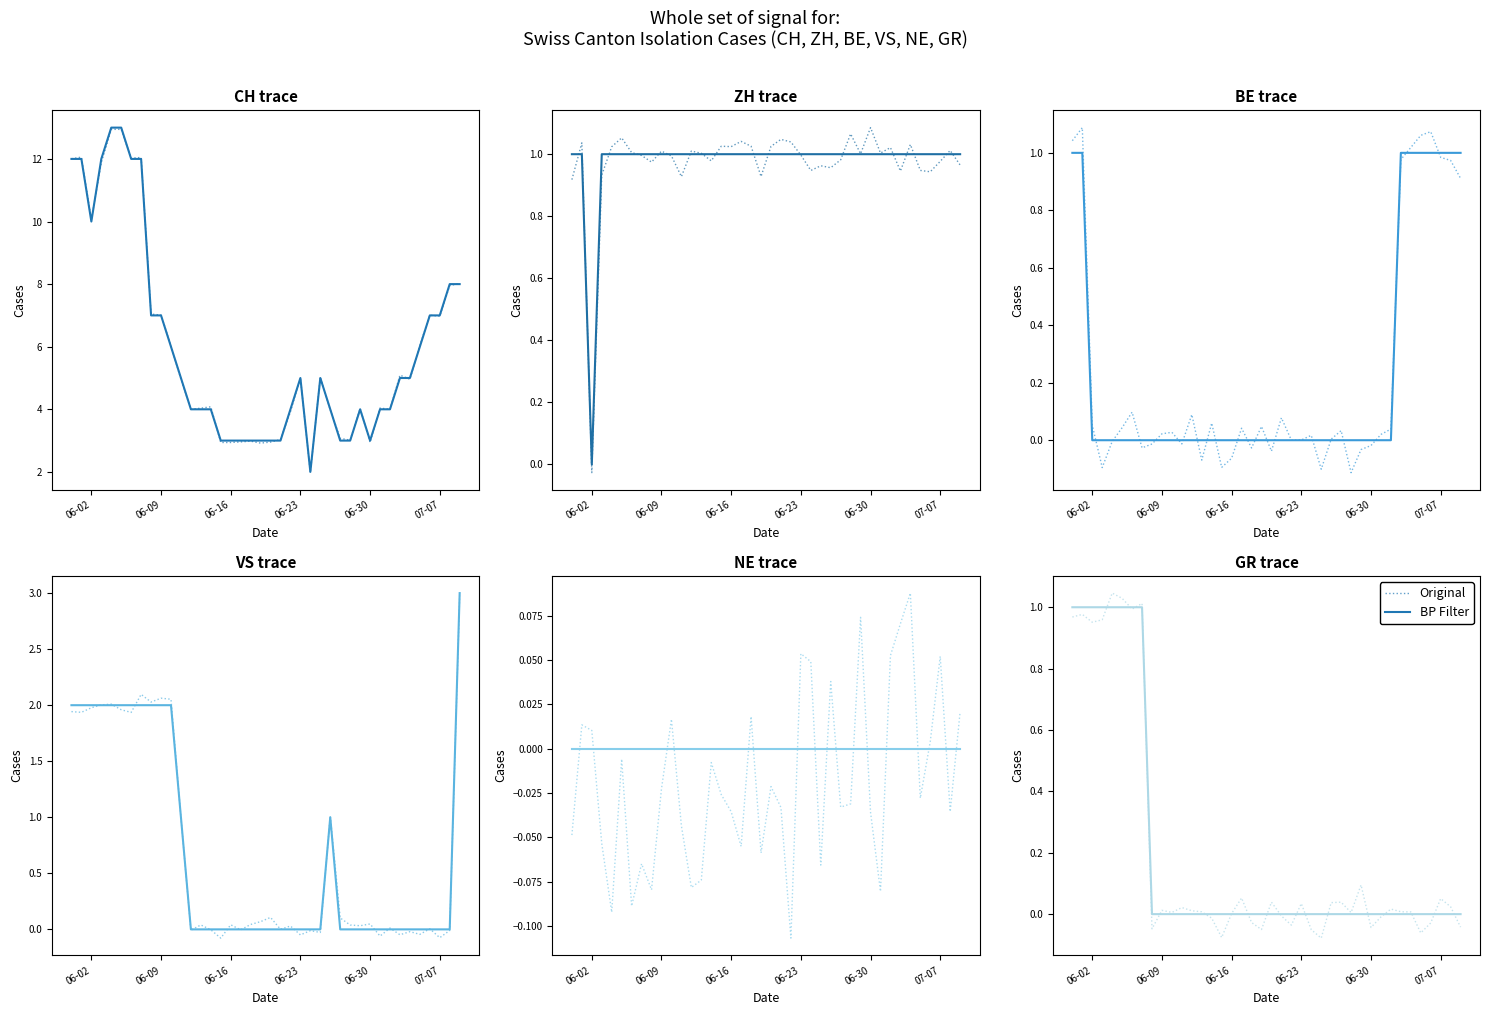

At which category does the chart reach its minimum across all series?

25